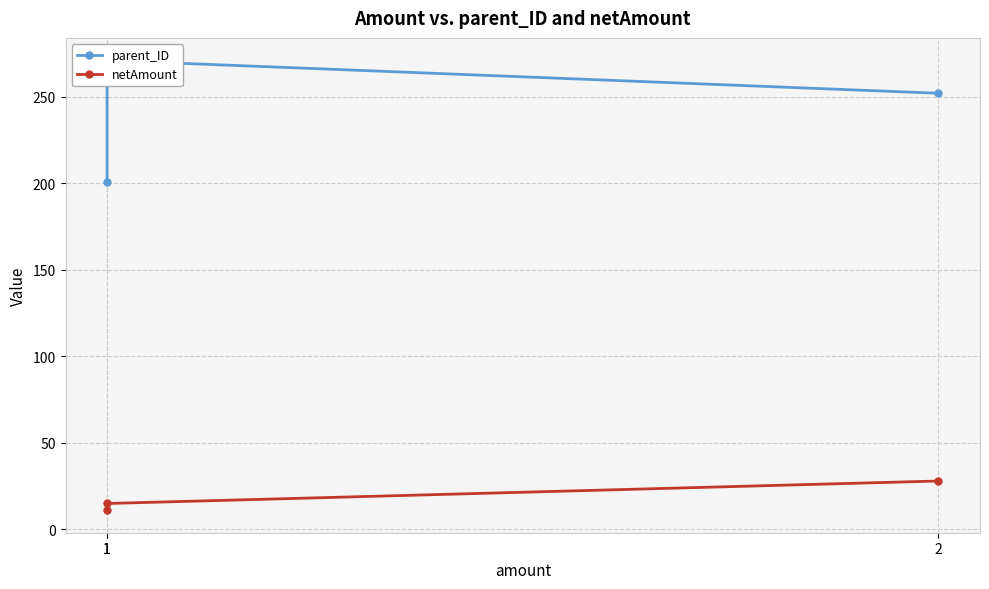

Which series has the widest spread of values?

parent_ID